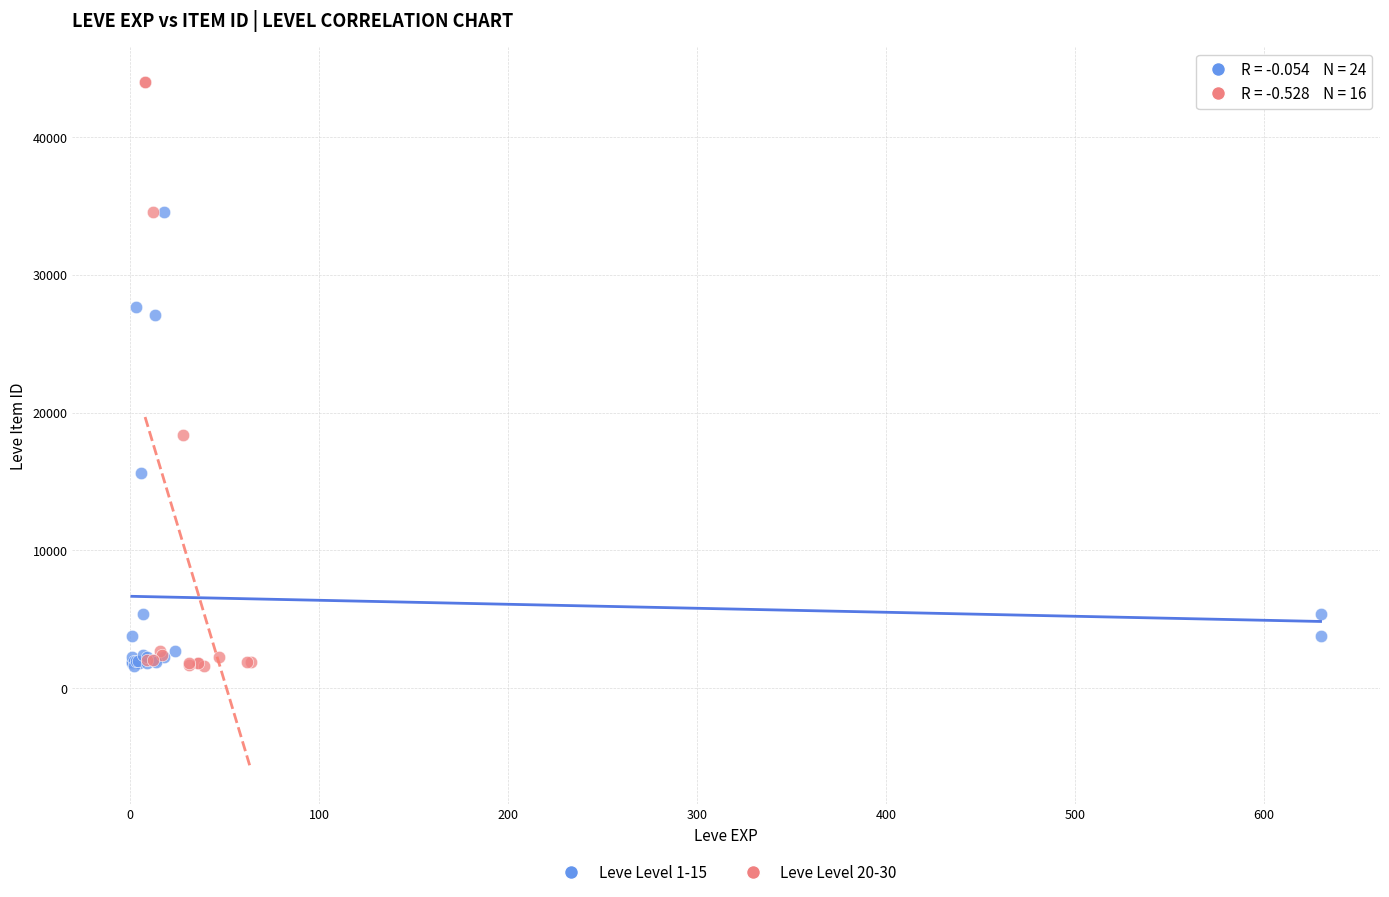

Which series has the largest Y range (max minus min)?

Leve Level 20-30